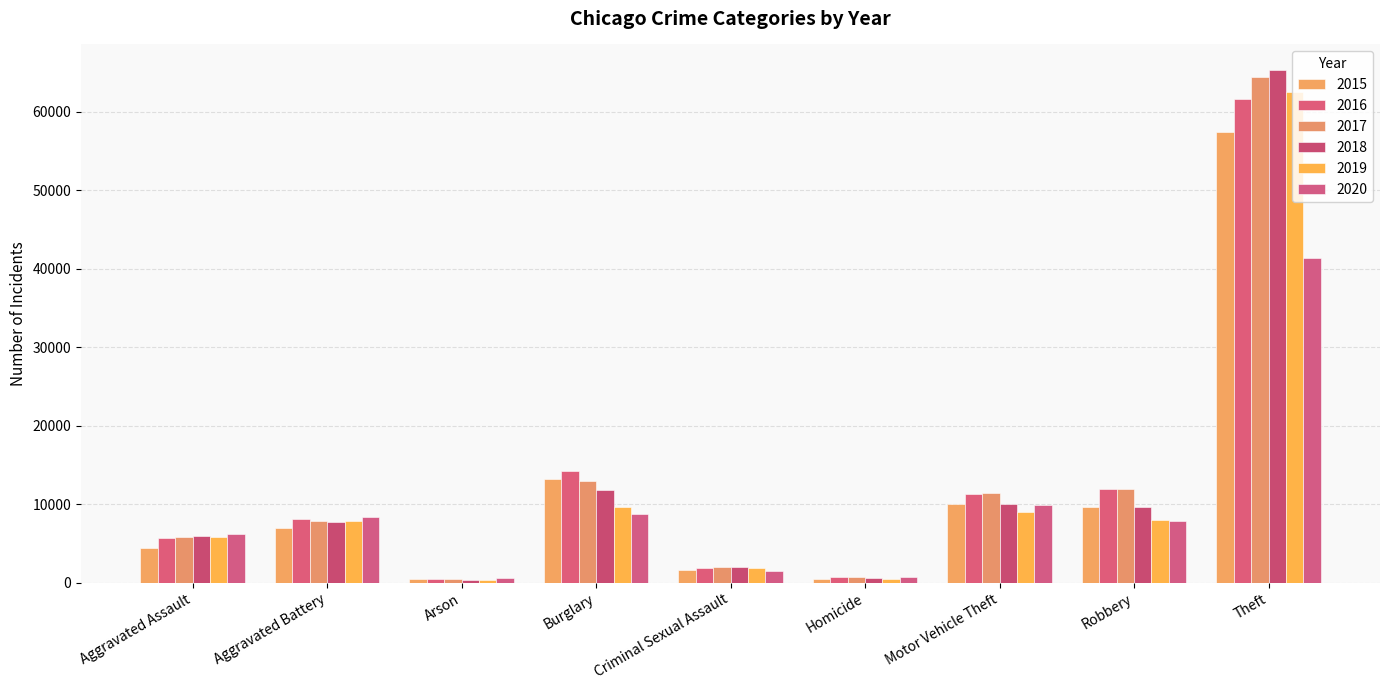

Which series changed the most between Burglary and Criminal Sexual Assault?

2016